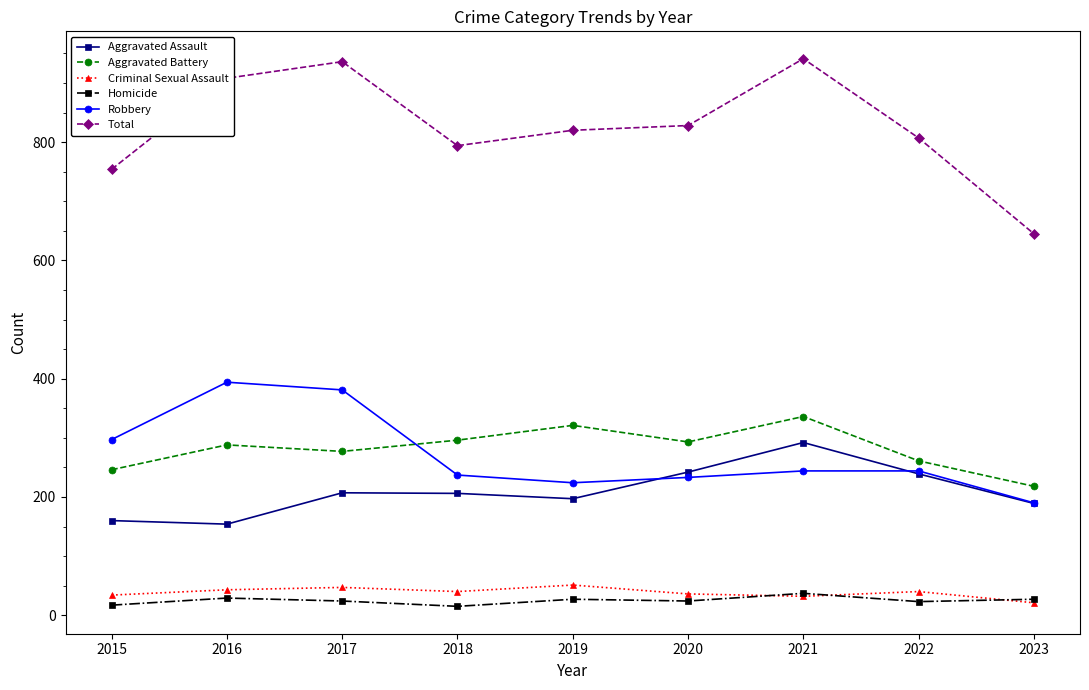

What is the highest value of the Aggravated Battery series?

336